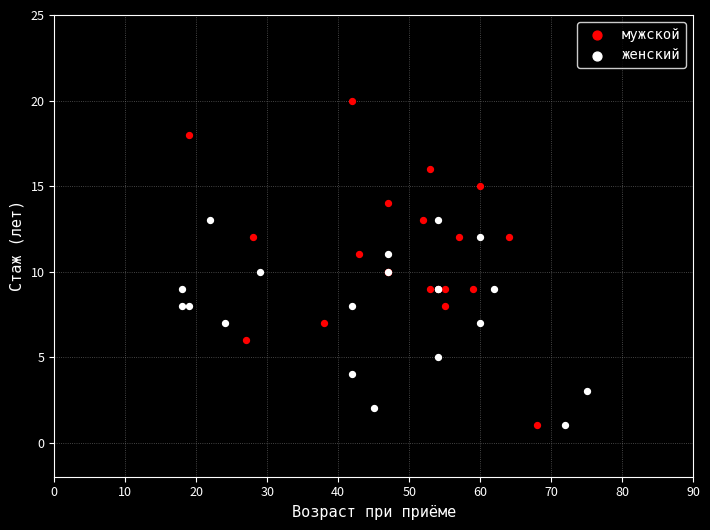

Which series has the largest Y range (max minus min)?

мужской